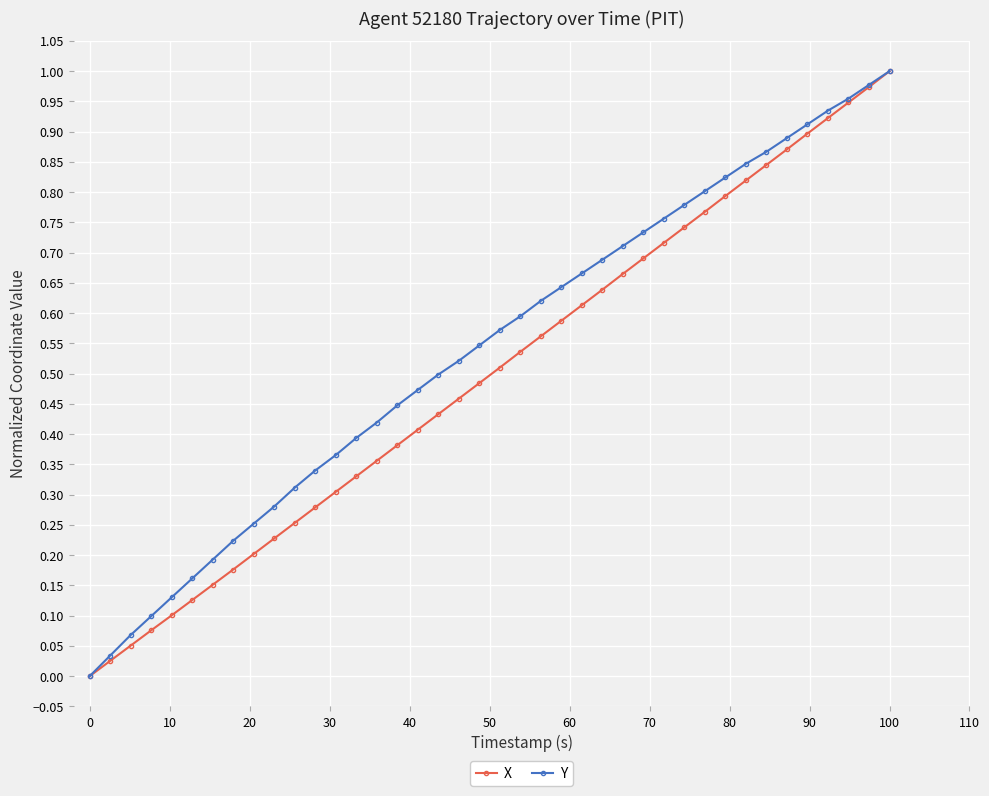

True or false: X has more than 0 points higher than both neighbors.

False